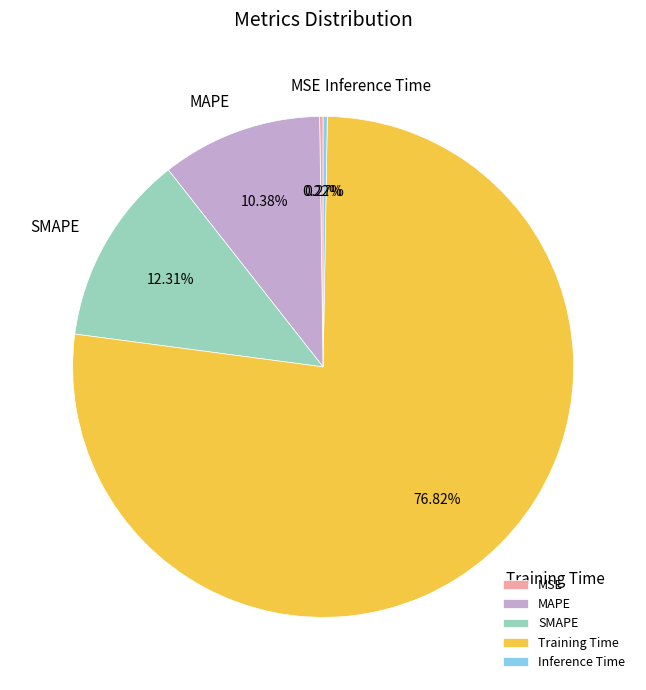

Which category has the biggest portion of the pie?

Training Time